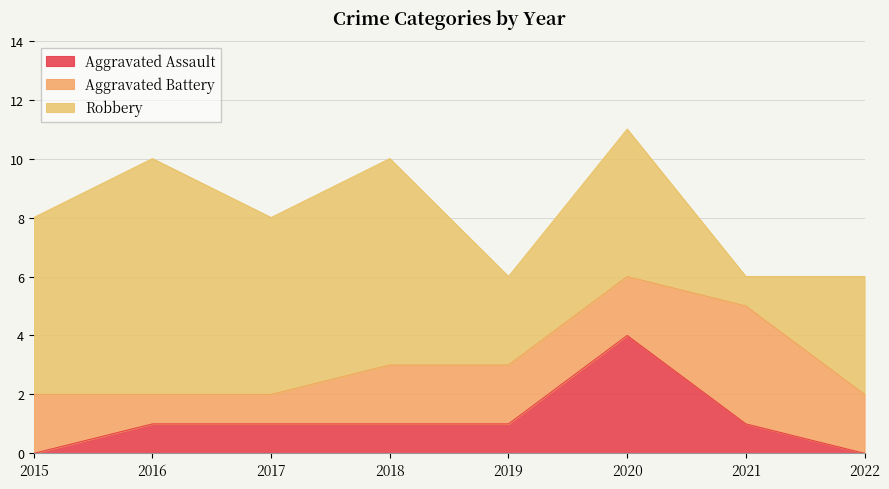

Is it true that Robbery equals 11 at 2018?

False